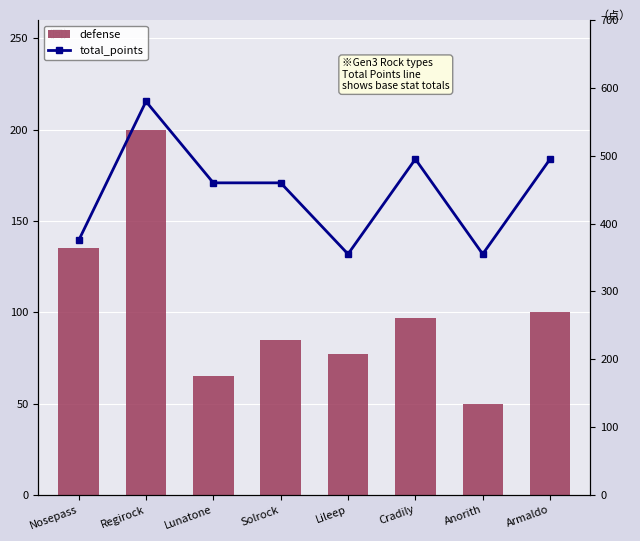

At which category is the sum across all series the highest?

Regirock